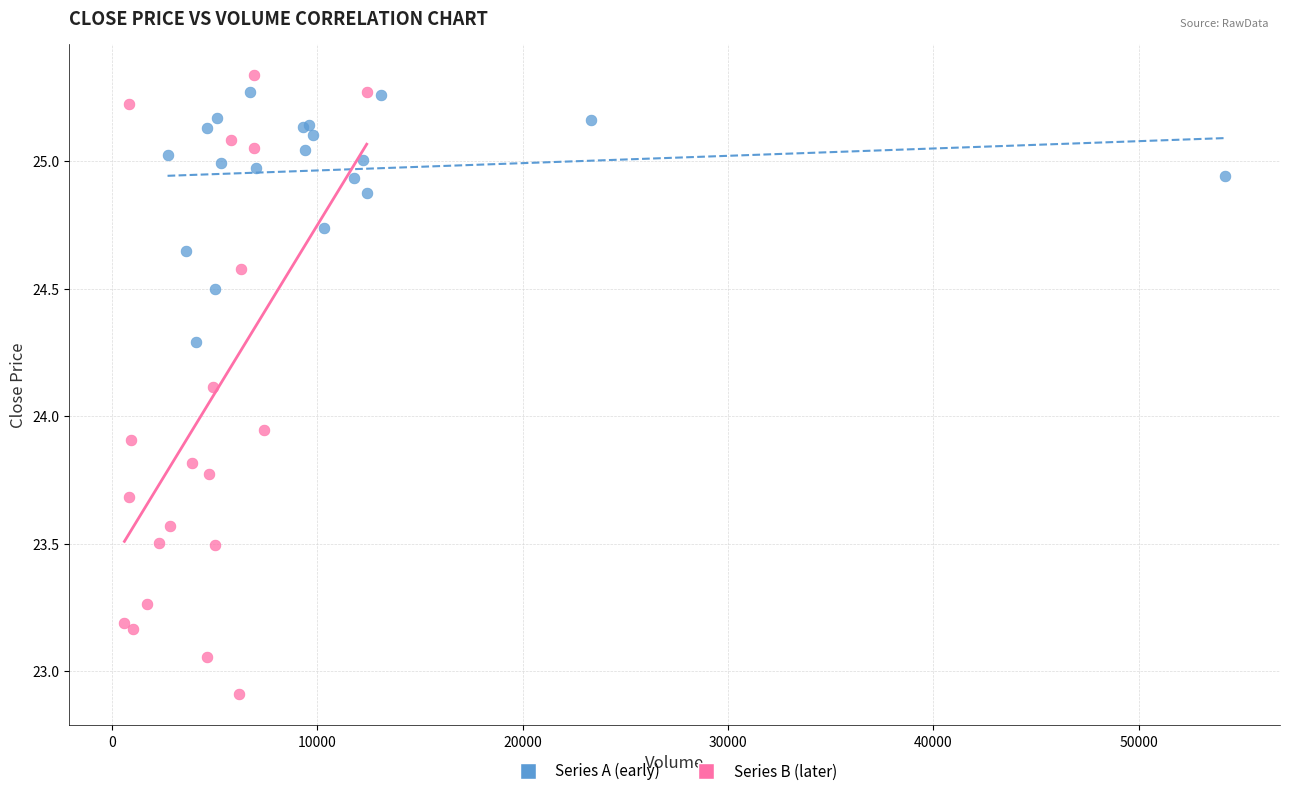

Which series reaches the minimum Y coordinate?

Series B (later)